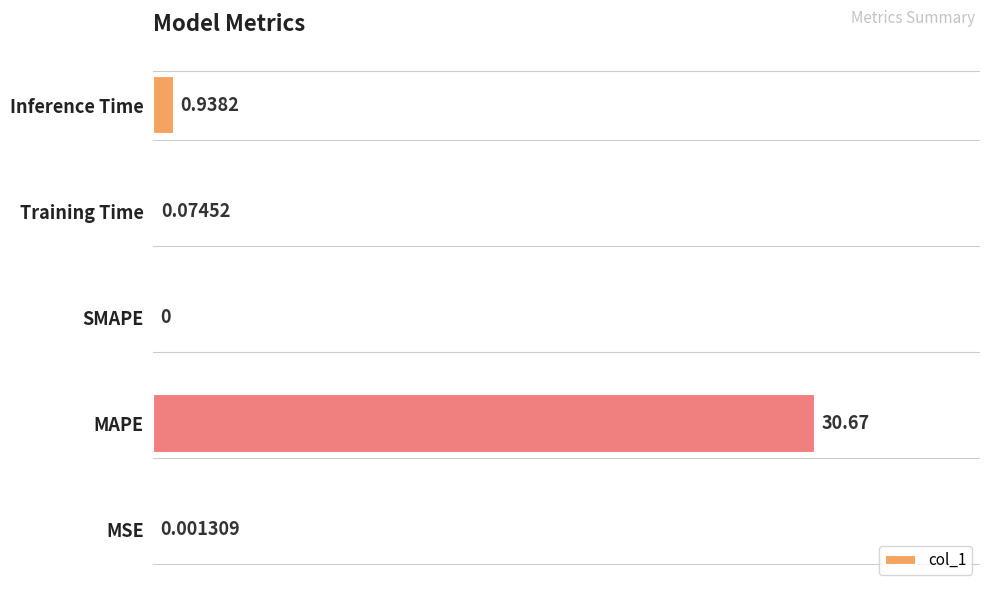

Between Training Time and MSE, which is larger?

Training Time